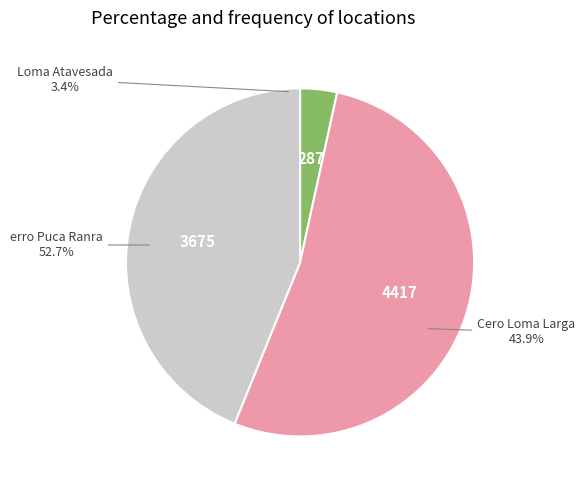

To the nearest percent, what is the combined percentage of erro Puca Ranra and Loma Atavesada?

56%